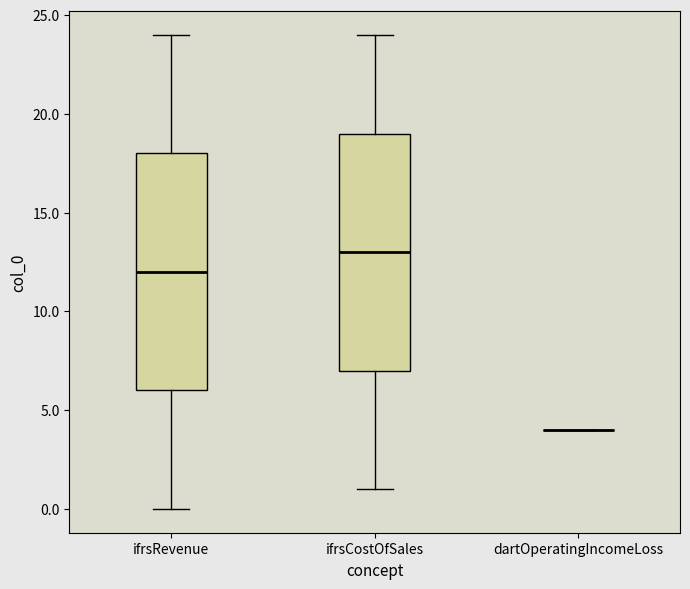

Reading left to right, read every box against the y-axis: the position of its median line, the range the box covers, and the ends of its whiskers. The values are not printed on the chart, so give them approximately, as read against the axis.

ifrsRevenue: median 12, box 6 to 18, whiskers 0 to 24
ifrsCostOfSales: median 13, box 7 to 19, whiskers 1 to 24
dartOperatingIncomeLoss: box collapsed to a line at 4, whiskers 4 to 4